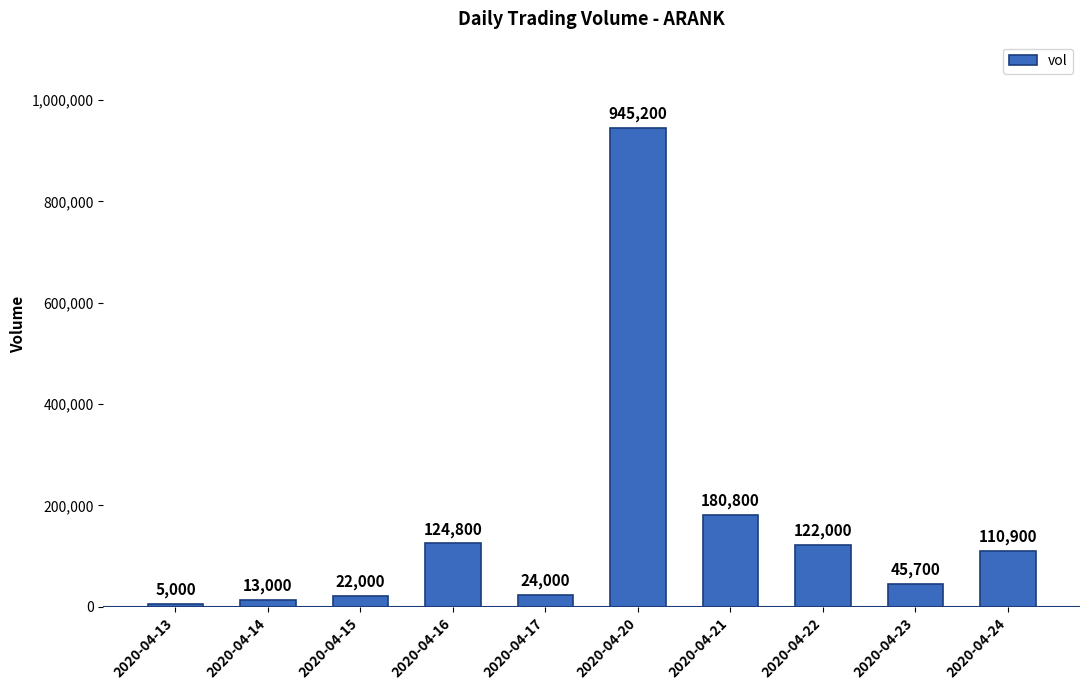

What is the sum of the values at 2020-04-20 and 2020-04-14?

958200